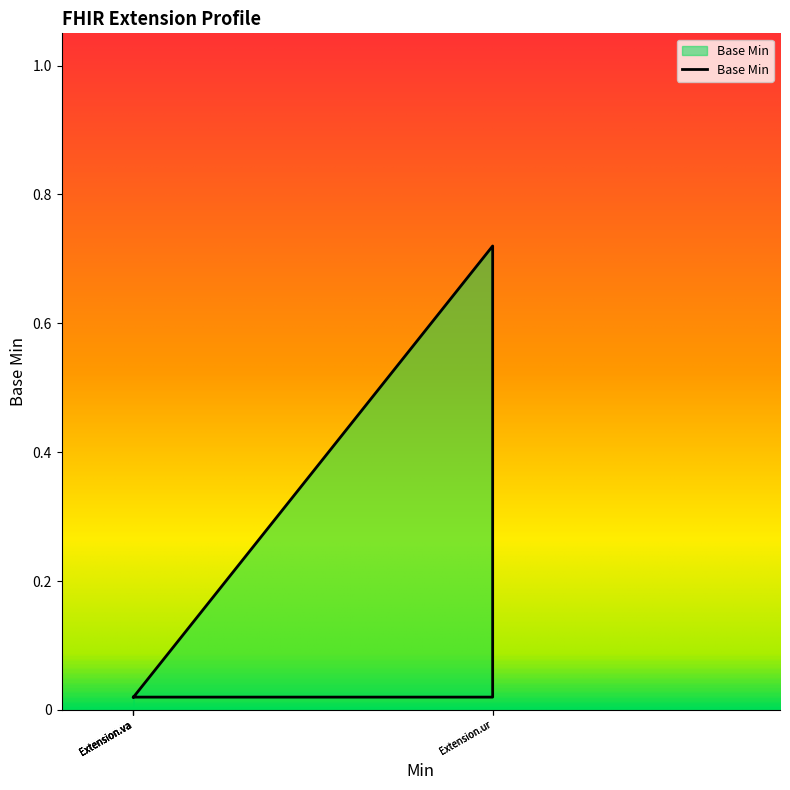

What is the sum of the values at Extension.va and Extension.ur?

0.7